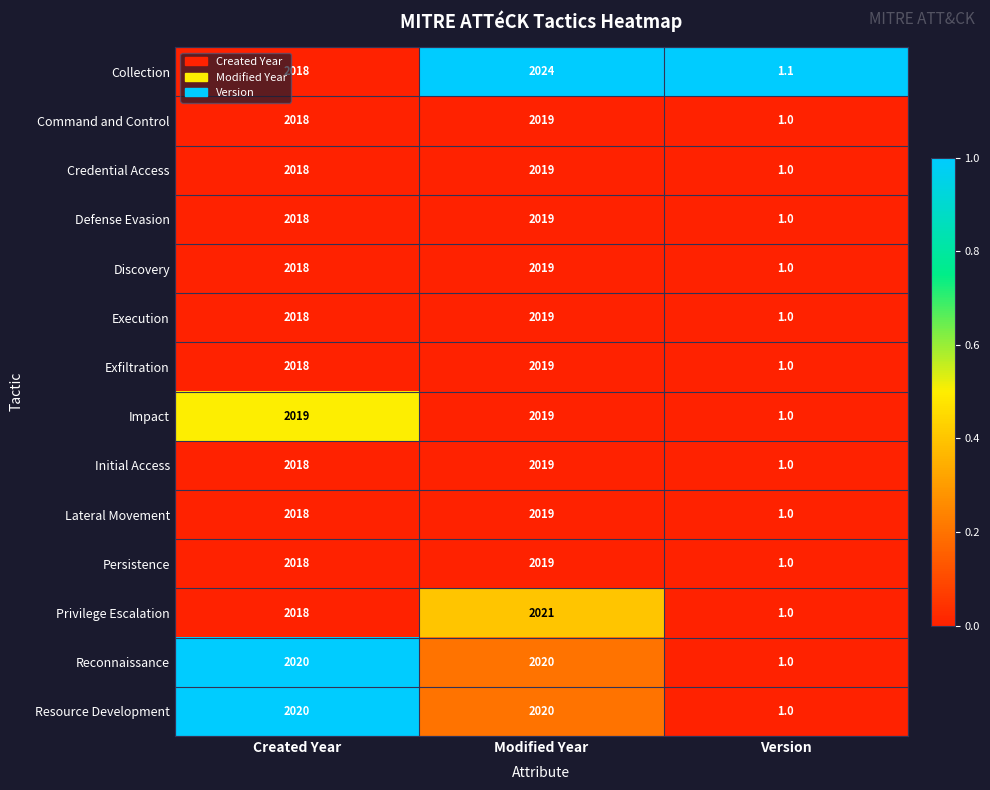

What is the total value across all series at Version?

14.1